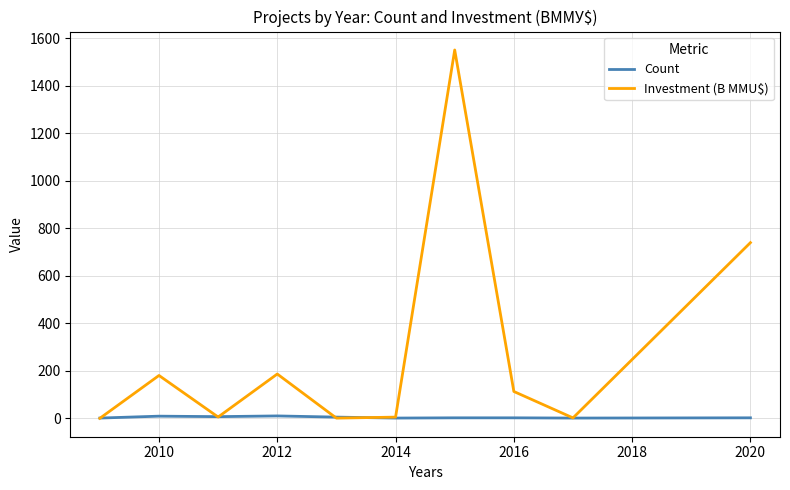

Which series has the largest range (max minus min)?

Investment (B MMU$)